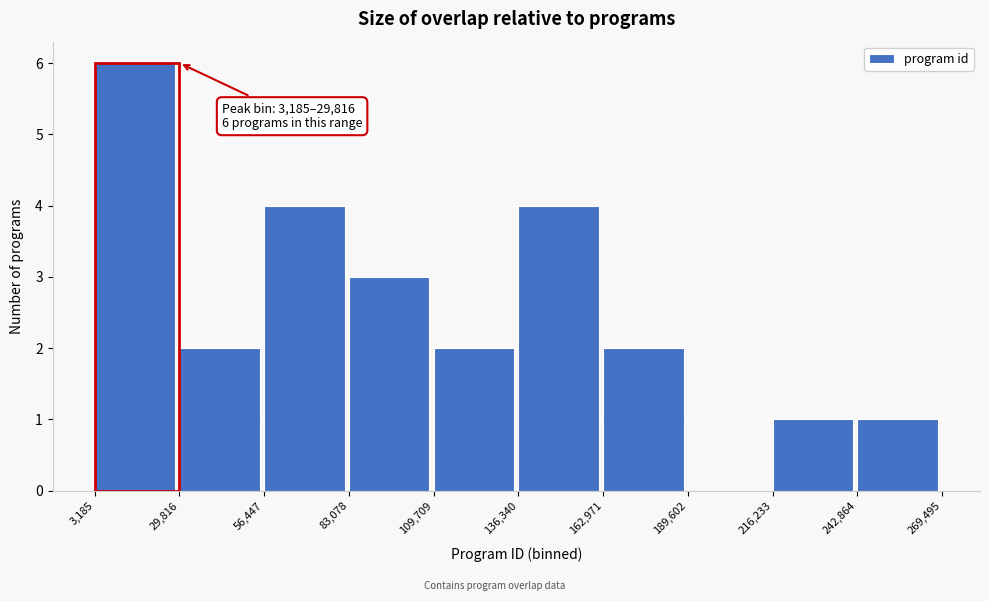

Which range on the x-axis has the tallest bar?

3,185 to 29,816